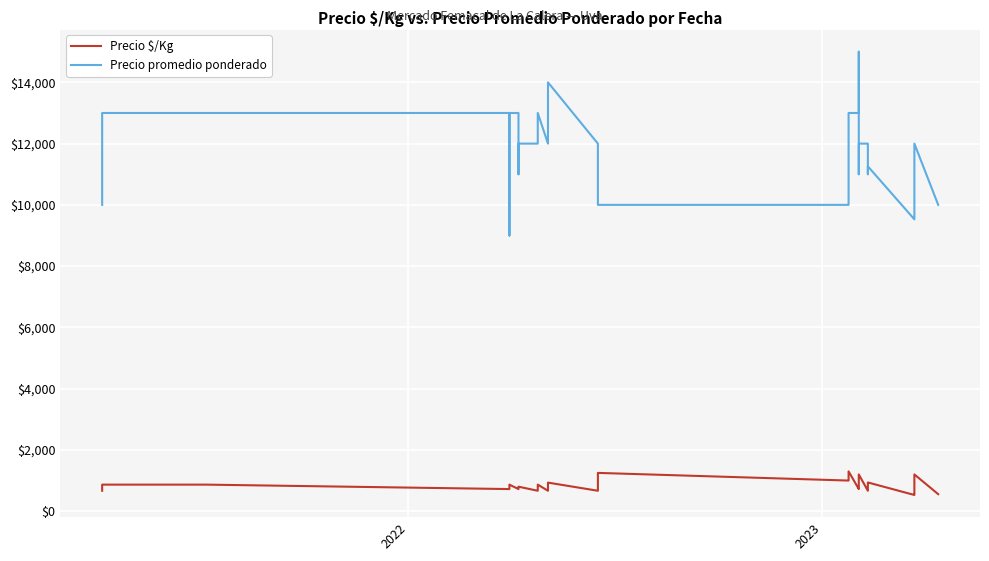

What is the maximum value for Precio $/Kg?

1300